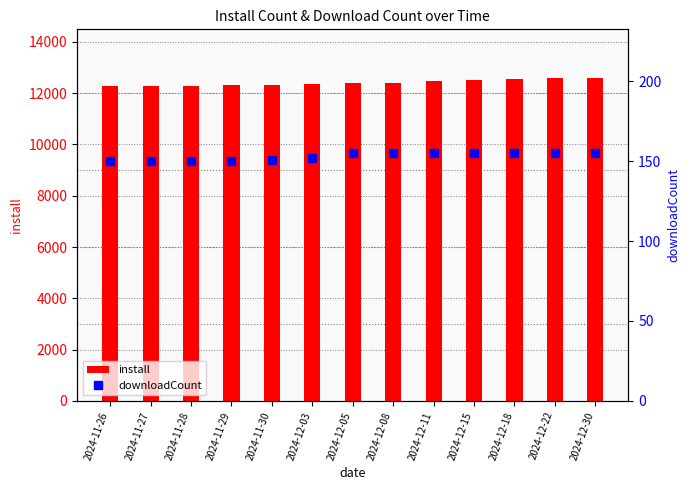

What is the difference between the second highest and second lowest values in the downloadCount series?

5